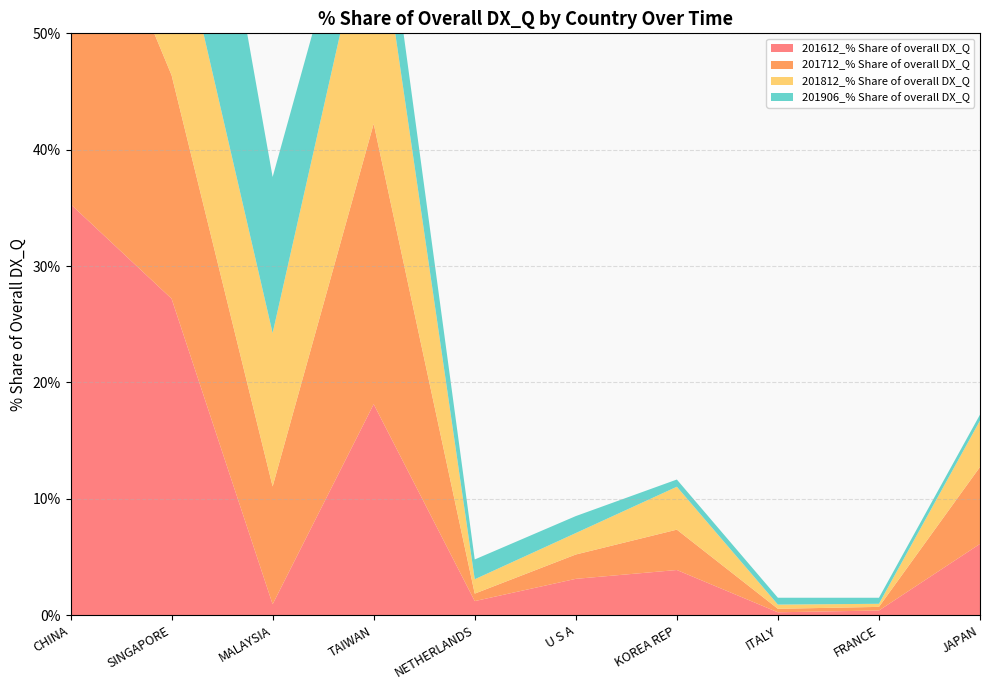

Reading left to right, extract all data points from this chart.

201612_% Share of overall DX_Q: CHINA=35.3	SINGAPORE=27.2	MALAYSIA=0.9	TAIWAN=18.1	NETHERLANDS=1.2	U S A=3.1	KOREA REP=3.9	ITALY=0.3	FRANCE=0.4	JAPAN=6.1
201712_% Share of overall DX_Q: CHINA=32.0	SINGAPORE=19.2	MALAYSIA=10.1	TAIWAN=24.1	NETHERLANDS=0.6	U S A=2.1	KOREA REP=3.5	ITALY=0.3	FRANCE=0.3	JAPAN=6.6
201812_% Share of overall DX_Q: CHINA=38.7	SINGAPORE=15.4	MALAYSIA=13.2	TAIWAN=20.5	NETHERLANDS=1.2	U S A=1.8	KOREA REP=3.7	ITALY=0.4	FRANCE=0.3	JAPAN=4.0
201906_% Share of overall DX_Q: CHINA=41.0	SINGAPORE=24.8	MALAYSIA=13.4	TAIWAN=6.2	NETHERLANDS=1.7	U S A=1.5	KOREA REP=0.6	ITALY=0.6	FRANCE=0.5	JAPAN=0.5